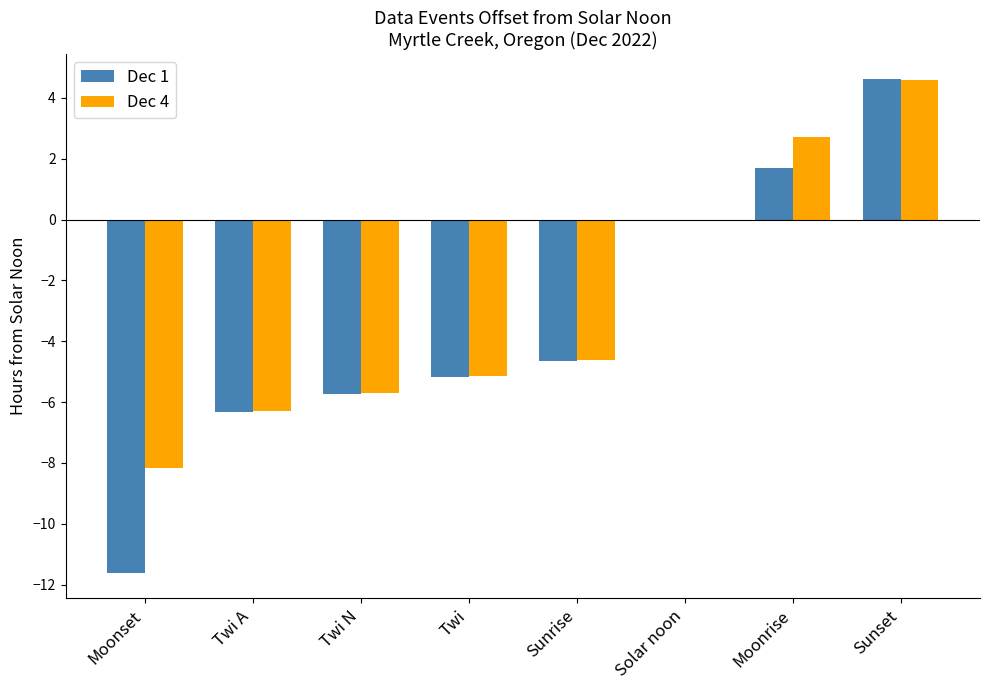

What is the maximum value shown in the chart?

4.6